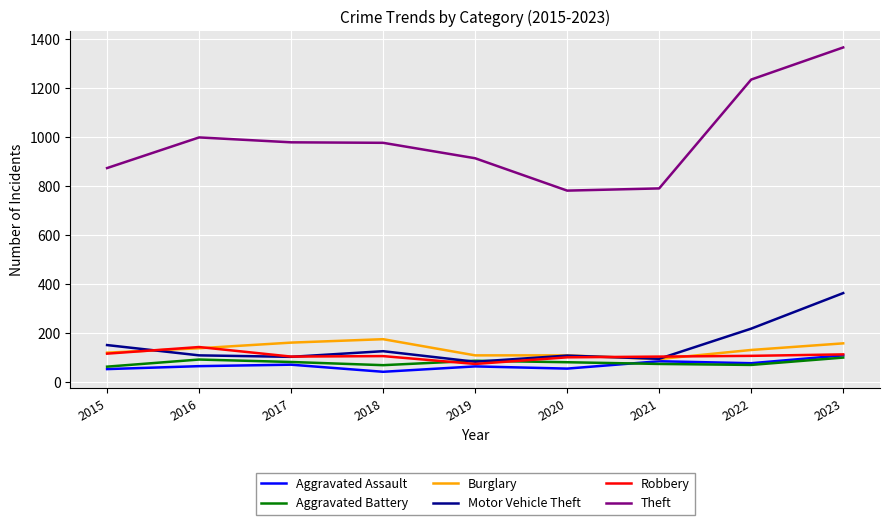

What is the lowest value of the Theft series?

782